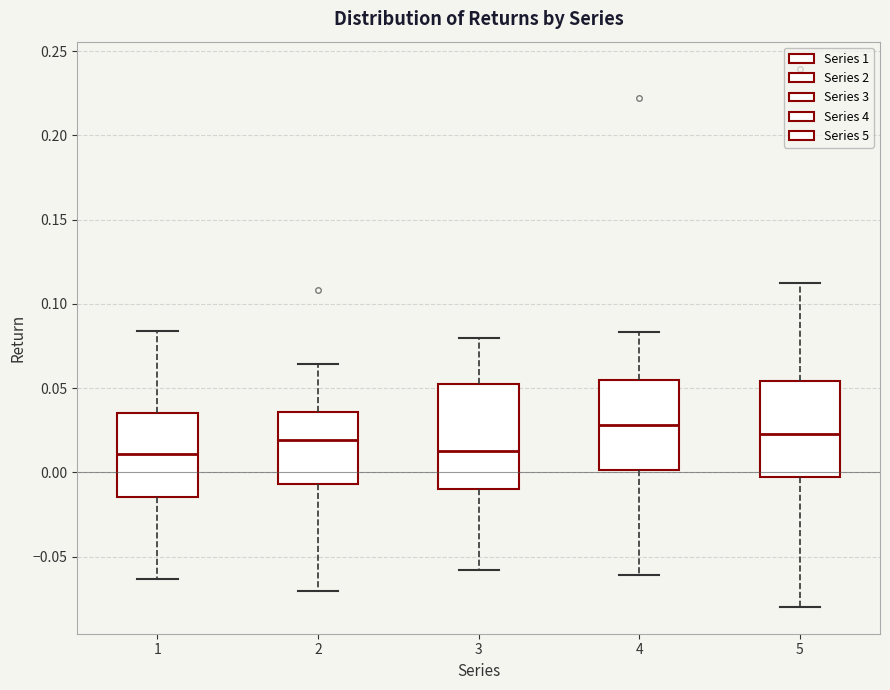

Where does the median line of the box at x = 3 sit on the y-axis? The values are not printed on the chart, so give them approximately, as read against the axis.

0.010